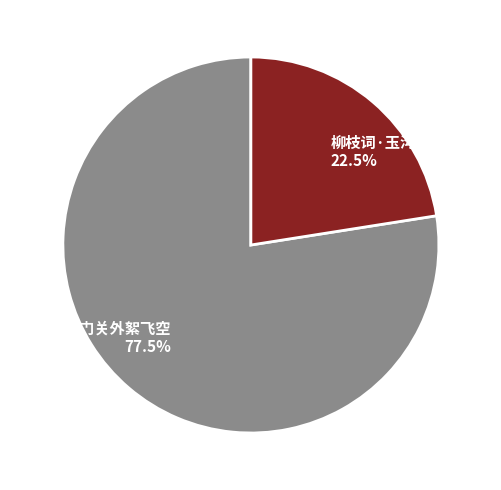

Combined, what portion of the pie is 柳枝词·玉沟萦绕水烟凉 and 柳枝词·玉门关外絮飞空?

100.0%